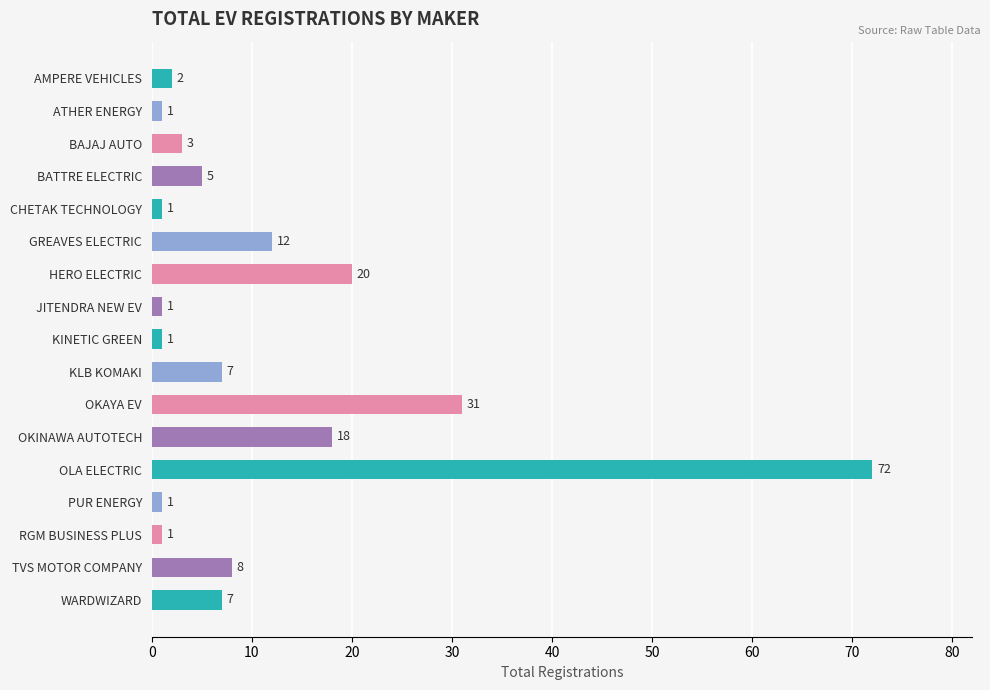

What is the minimum value shown in the chart?

1